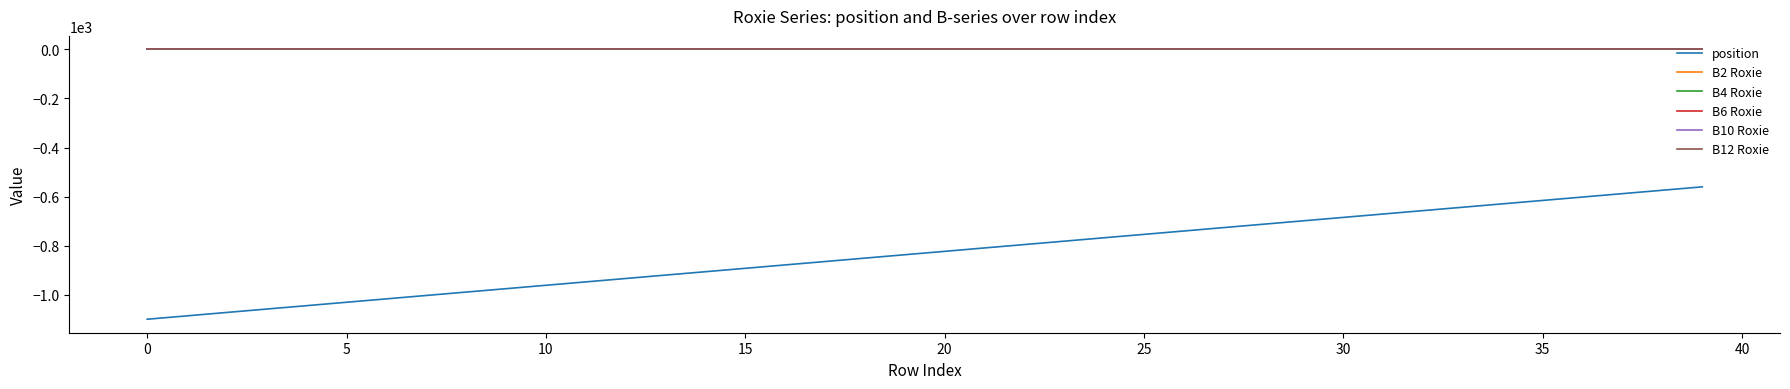

True or false: position has more than 1 interior local peaks.

False